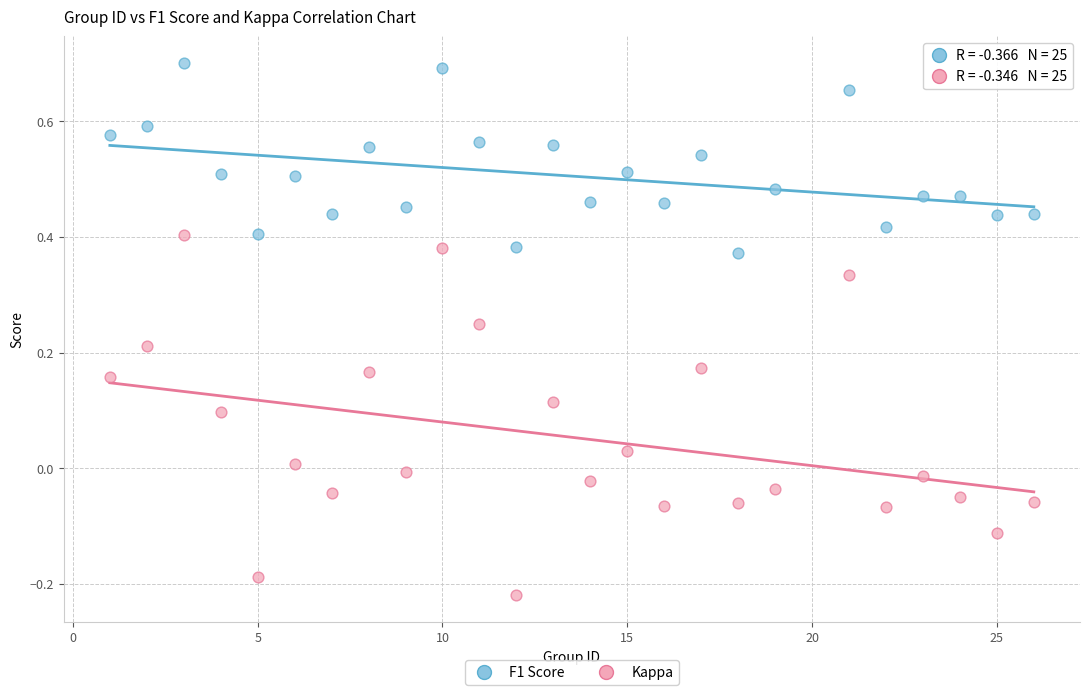

Across all data points, what is the range of Y values (max minus min)?

0.9